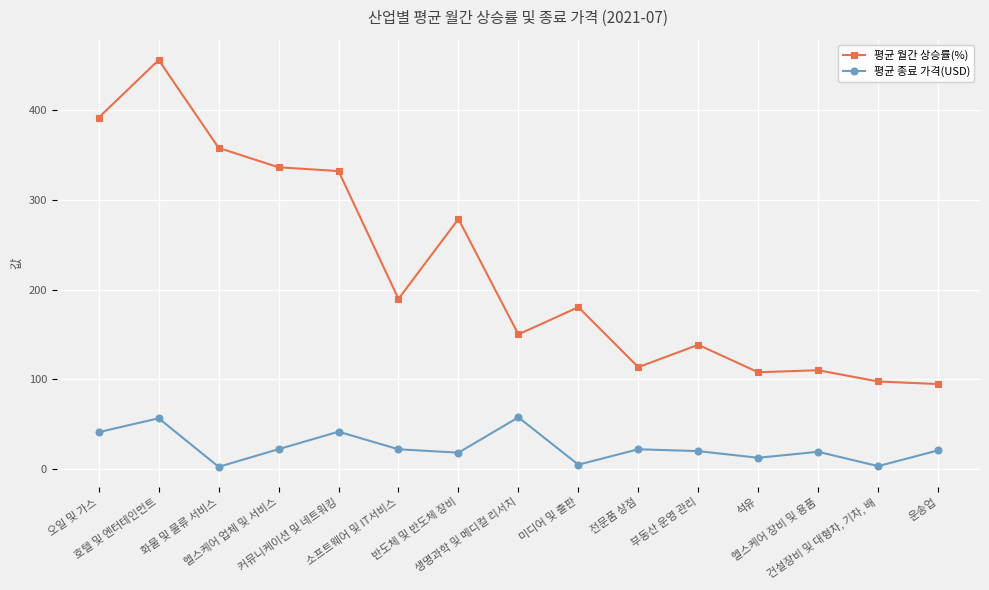

Which series has the largest total across all categories?

평균 월간 상승률(%)